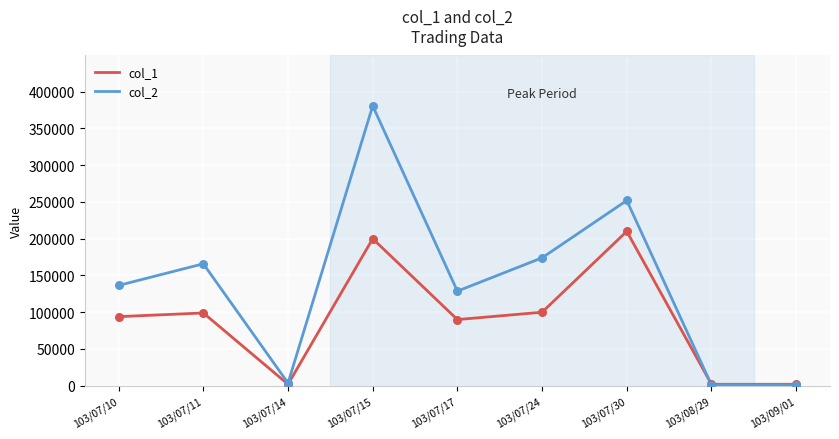

At which category is the sum across all series the highest?

103/07/15